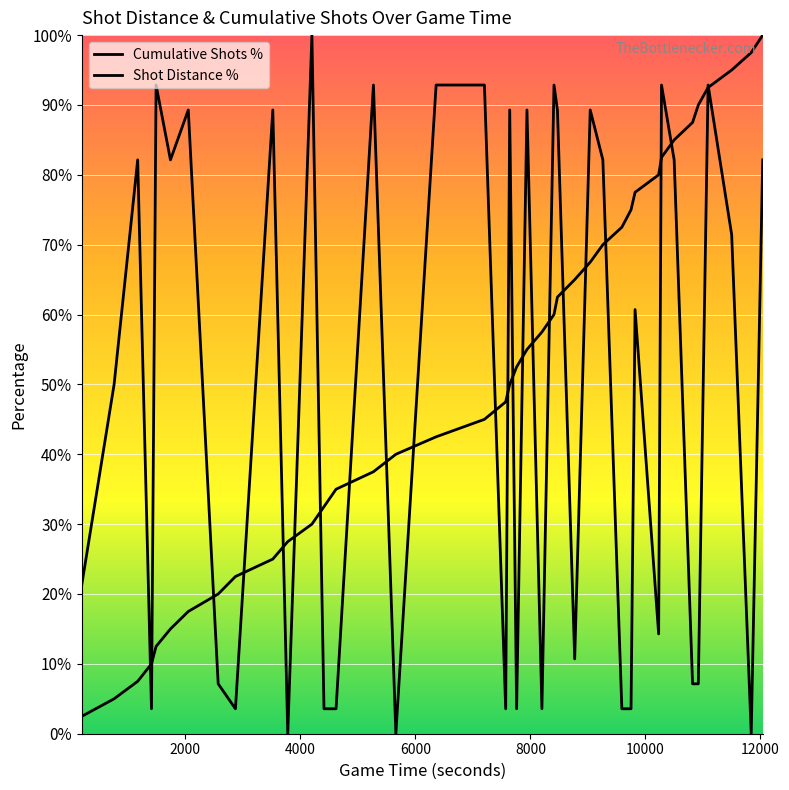

Count the number of data series in this chart.

2